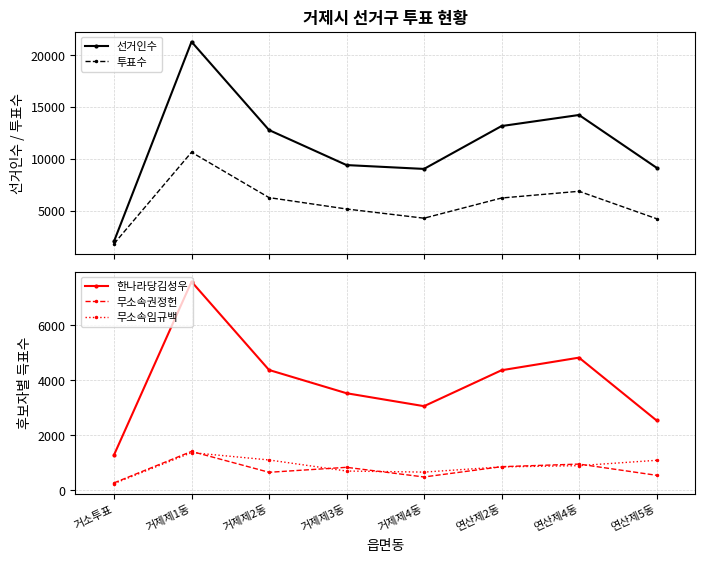

What is the difference between the highest and lowest values at 거제제4동?

8556